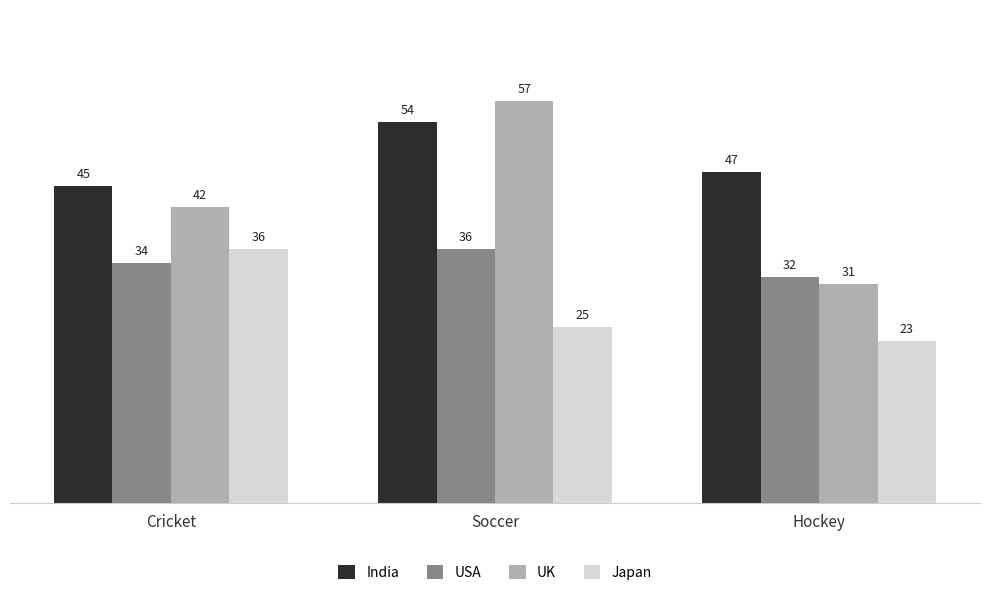

Is the value of UK at Cricket greater than the value of India at Soccer?

No